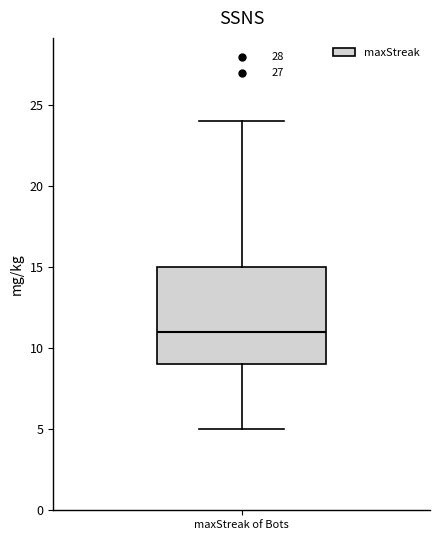

Read this box plot against the y-axis: the position of the median line, the range covered by the box, and the ends of both whiskers. The values are not printed on the chart, so give them approximately, as read against the axis.

median 11, box 9 to 15, whiskers 5 to 24